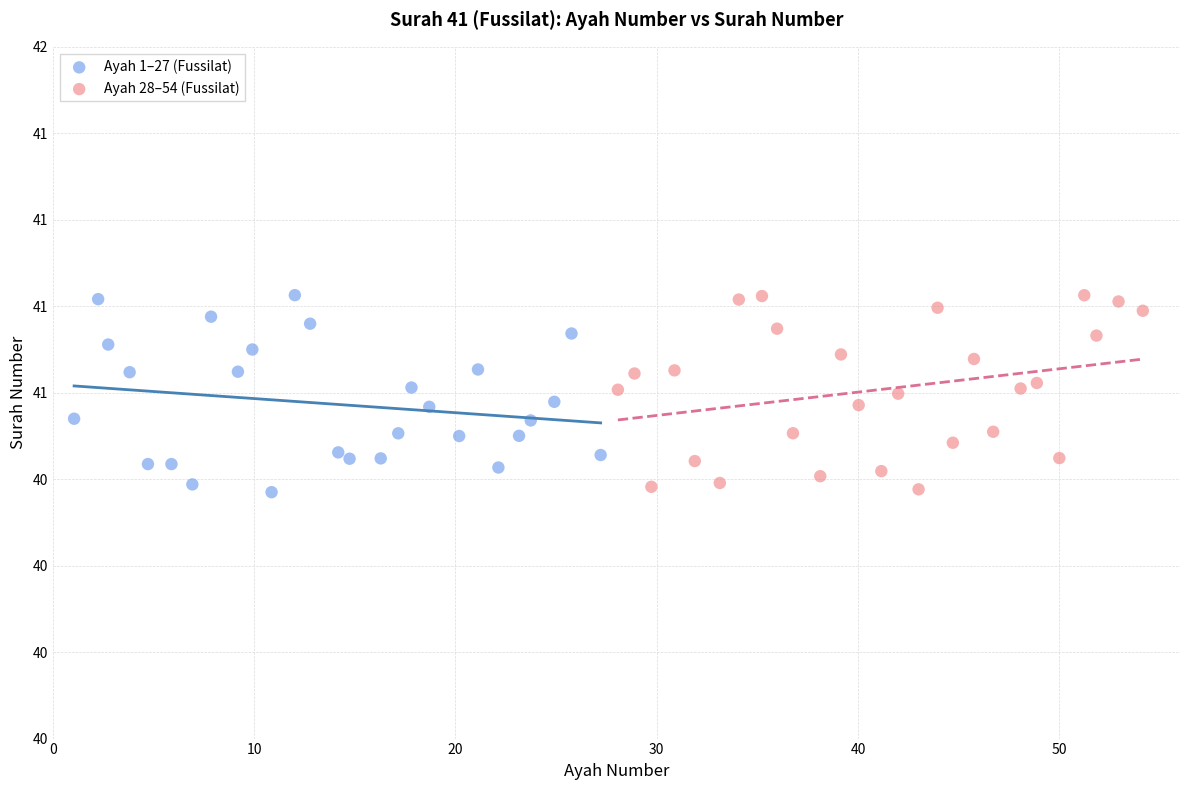

What are all the series names shown in the legend?

Ayah 1–27 (Fussilat), Ayah 28–54 (Fussilat)